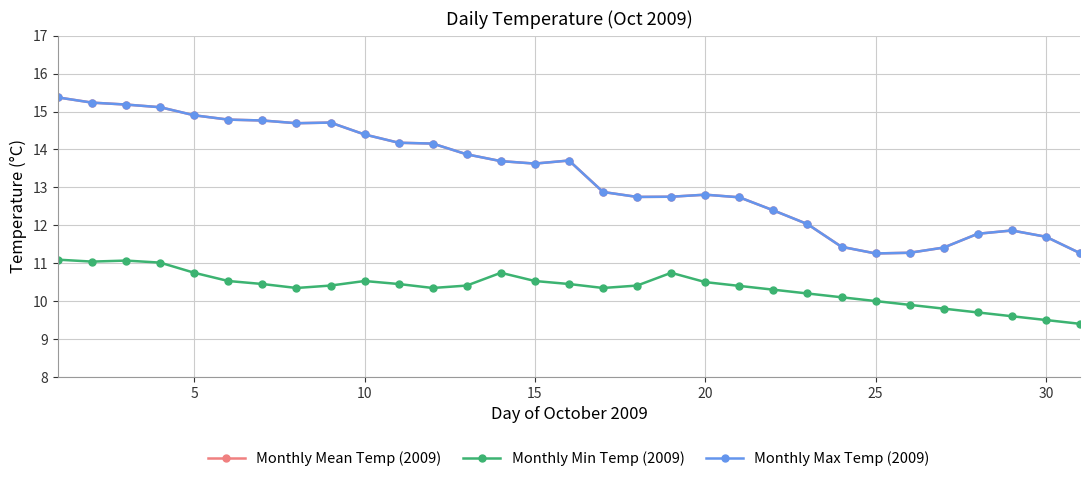

Is this an area chart (filled region under the line)?

No